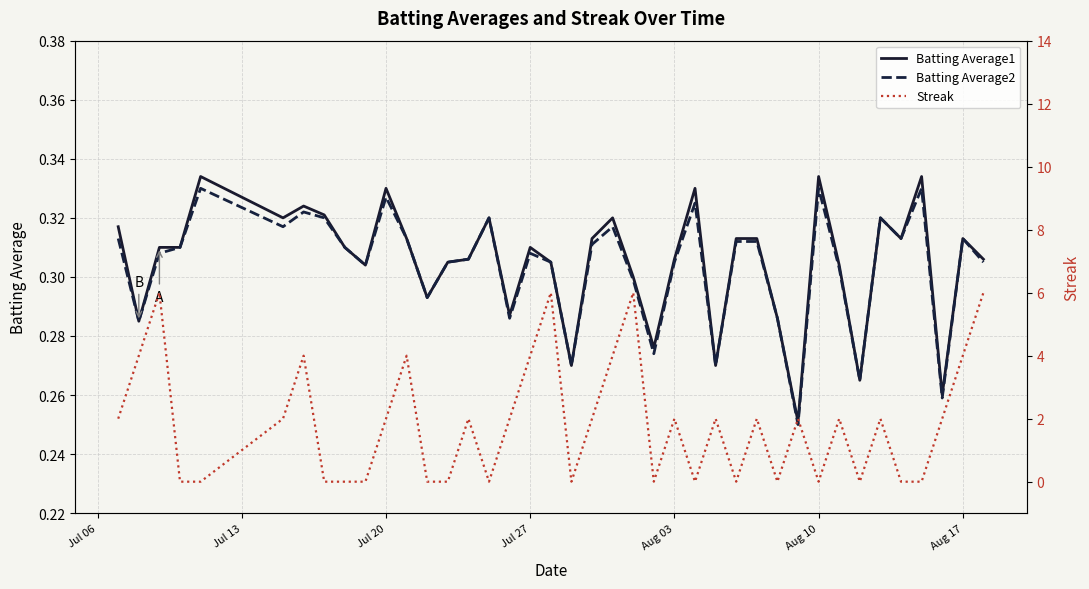

List the series in order of their peak value, lowest first.

Batting Average2, Batting Average1, Streak